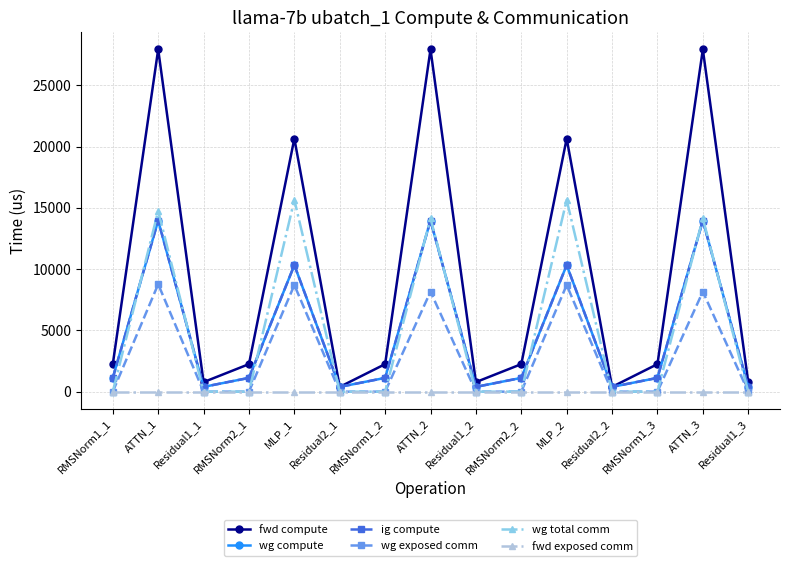

Reading right to left, extract all data points from this chart.

fwd compute: Residual1_3=778.9	ATTN_3=27936.6	RMSNorm1_3=2246.8	Residual2_2=389.5	MLP_2=20657.1	RMSNorm2_2=2246.8	Residual1_2=778.9	ATTN_2=27936.6	RMSNorm1_2=2246.8	Residual2_1=389.5	MLP_1=20657.1	RMSNorm2_1=2246.8	Residual1_1=778.9	ATTN_1=27936.6	RMSNorm1_1=2246.8
wg compute: Residual1_3=389.5	ATTN_3=13968.3	RMSNorm1_3=1123.4	Residual2_2=389.5	MLP_2=10328.6	RMSNorm2_2=1123.4	Residual1_2=389.5	ATTN_2=13968.3	RMSNorm1_2=1123.4	Residual2_1=389.5	MLP_1=10328.6	RMSNorm2_1=1123.4	Residual1_1=389.5	ATTN_1=13968.3	RMSNorm1_1=1123.4
ig compute: Residual1_3=389.5	ATTN_3=13968.3	RMSNorm1_3=1123.4	Residual2_2=389.5	MLP_2=10328.6	RMSNorm2_2=1123.4	Residual1_2=389.5	ATTN_2=13968.3	RMSNorm1_2=1123.4	Residual2_1=389.5	MLP_1=10328.6	RMSNorm2_1=1123.4	Residual1_1=389.5	ATTN_1=13968.3	RMSNorm1_1=1123.4
wg exposed comm: Residual1_3=0.0	ATTN_3=8162.9	RMSNorm1_3=0.0	Residual2_2=0.0	MLP_2=8704.1	RMSNorm2_2=0.0	Residual1_2=0.0	ATTN_2=8162.9	RMSNorm1_2=0.0	Residual2_1=0.0	MLP_1=8704.1	RMSNorm2_1=0.0	Residual1_1=0.0	ATTN_1=8770.7	RMSNorm1_1=0.0
wg total comm: Residual1_3=0.0	ATTN_3=14138.2	RMSNorm1_3=0.0	Residual2_2=0.0	MLP_2=15648.0	RMSNorm2_2=0.0	Residual1_2=0.0	ATTN_2=14138.2	RMSNorm1_2=0.0	Residual2_1=0.0	MLP_1=15648.0	RMSNorm2_1=0.0	Residual1_1=0.0	ATTN_1=14746.0	RMSNorm1_1=0.0
fwd exposed comm: Residual1_3=0.0	ATTN_3=0.0	RMSNorm1_3=0.0	Residual2_2=0.0	MLP_2=0.0	RMSNorm2_2=0.0	Residual1_2=0.0	ATTN_2=0.0	RMSNorm1_2=0.0	Residual2_1=0.0	MLP_1=0.0	RMSNorm2_1=0.0	Residual1_1=0.0	ATTN_1=0.0	RMSNorm1_1=0.0